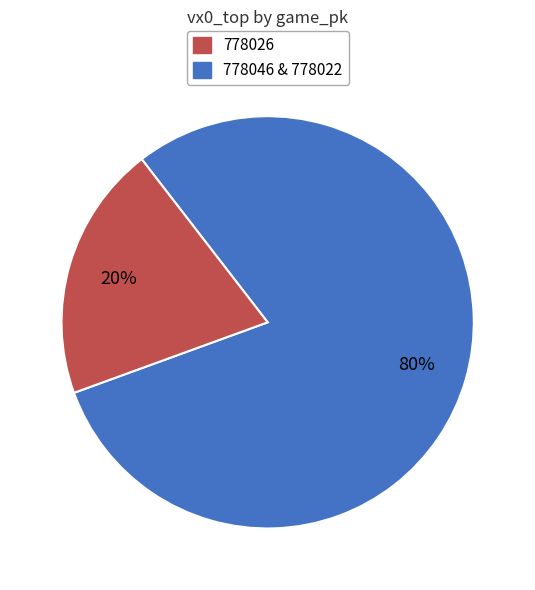

Does any single category account for the majority?

Yes